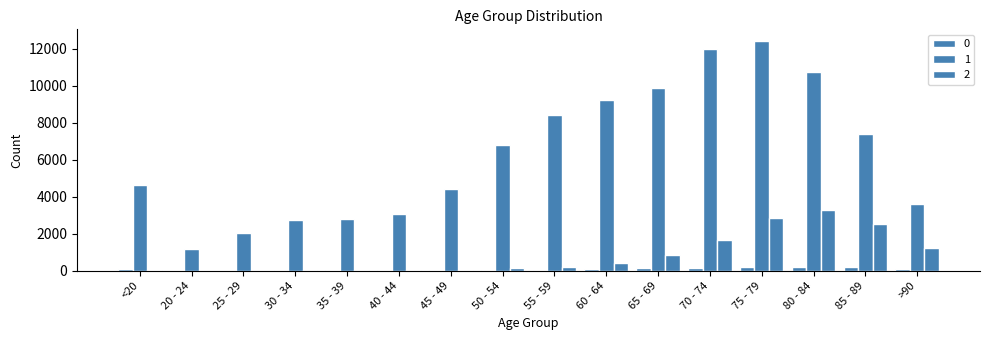

True or false: 1 has a value of 9822 at 50 - 54.

False